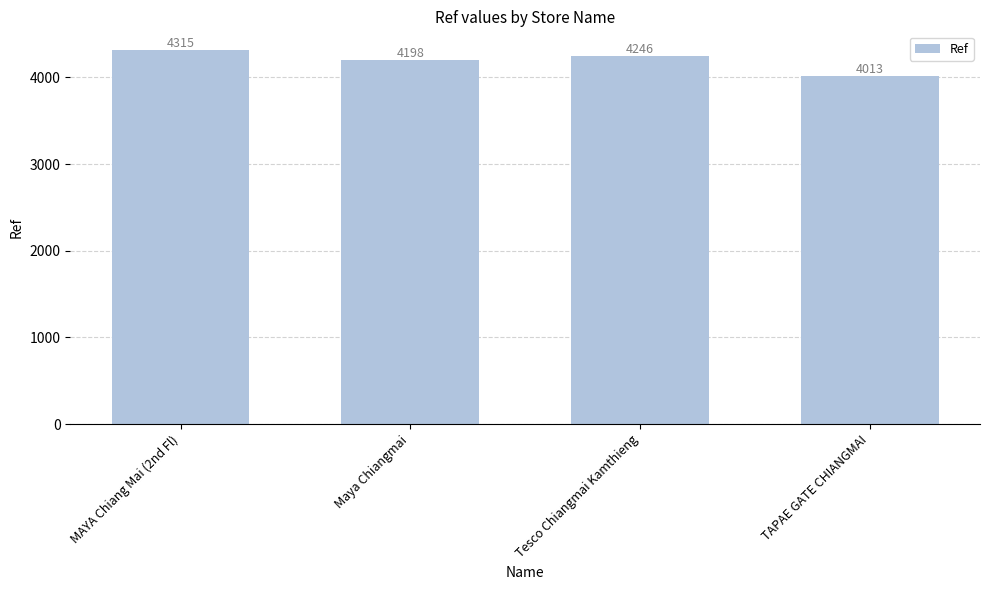

Is it true that the value at Tesco Chiangmai Kamthieng is 5711?

False